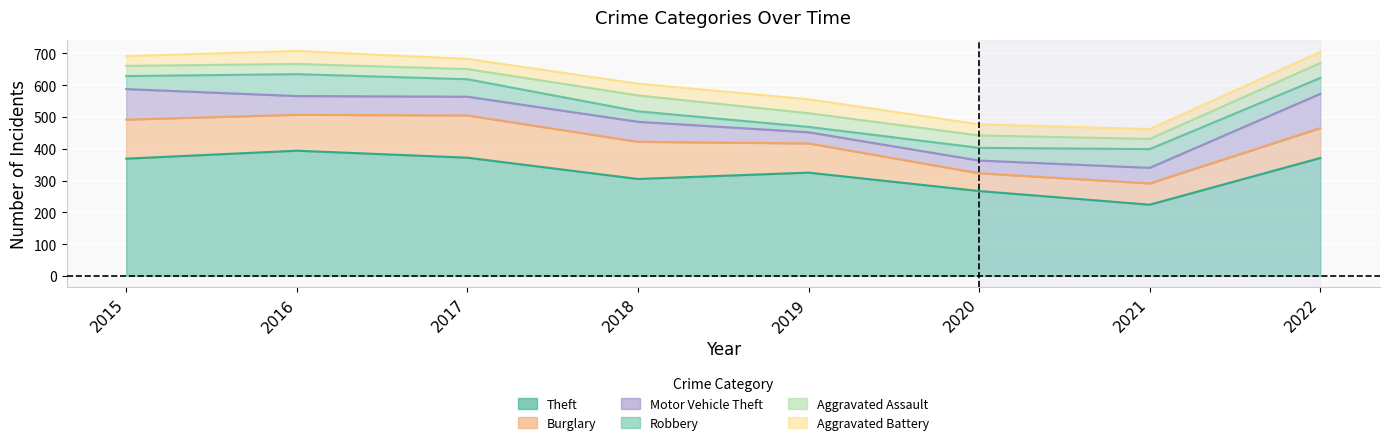

Where does the Theft series first go above 369?

2016